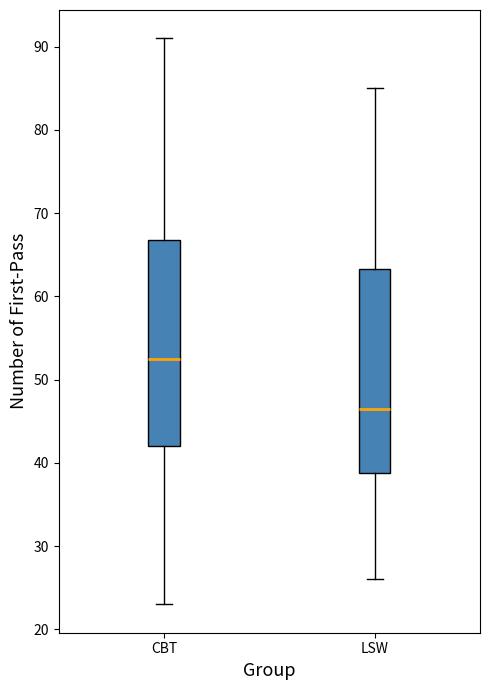

Which box's median line is the lowest?

LSW